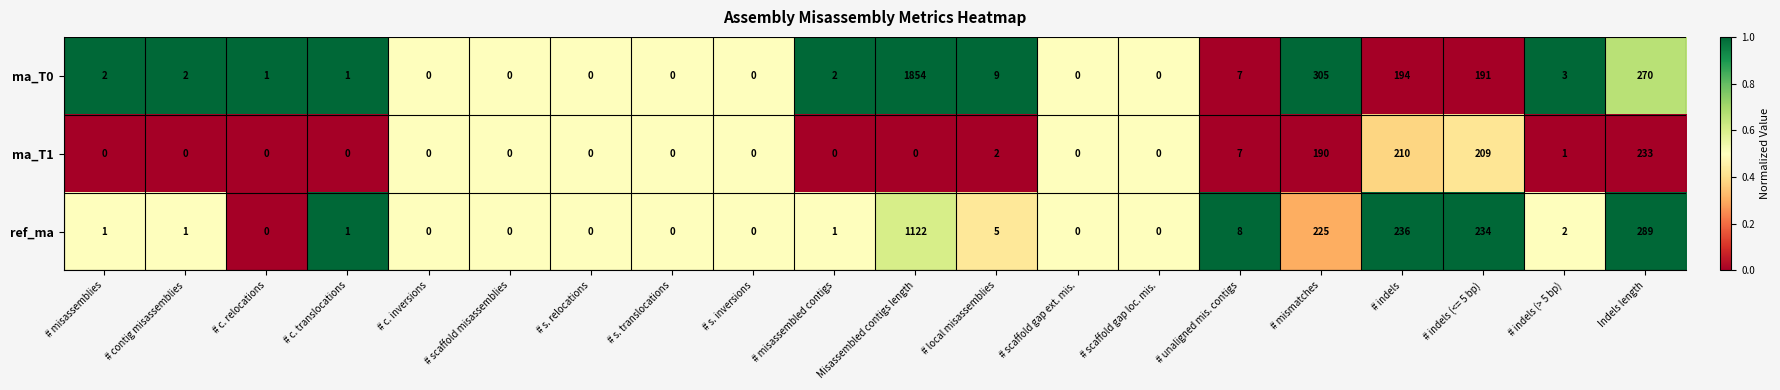

Which series has the largest range (max minus min)?

ma_T0